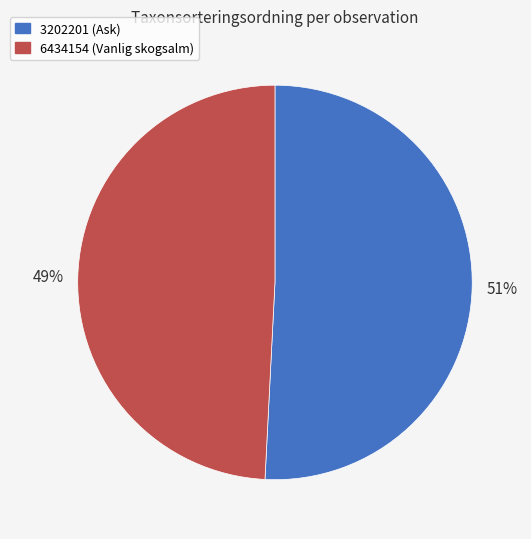

Approximately how many times larger is the value at 3202201 compared to 6434154?

1.0